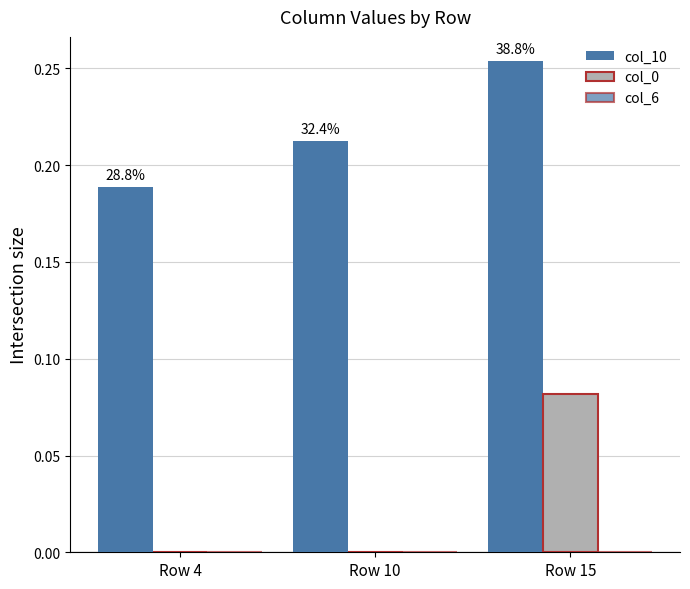

How many groups of bars are there?

3